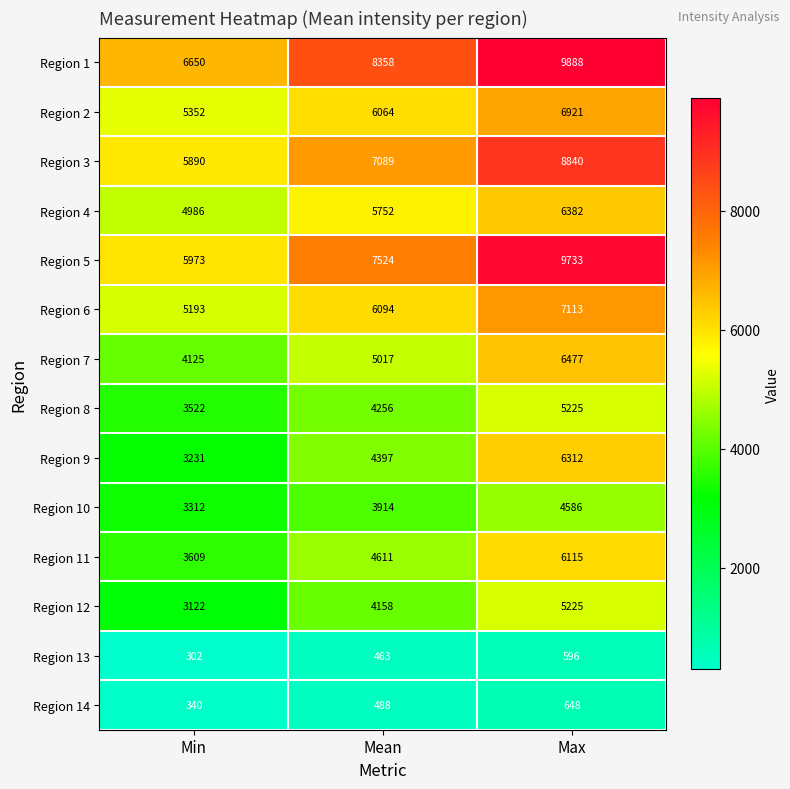

What is the average value of the Region 5 series?

7743